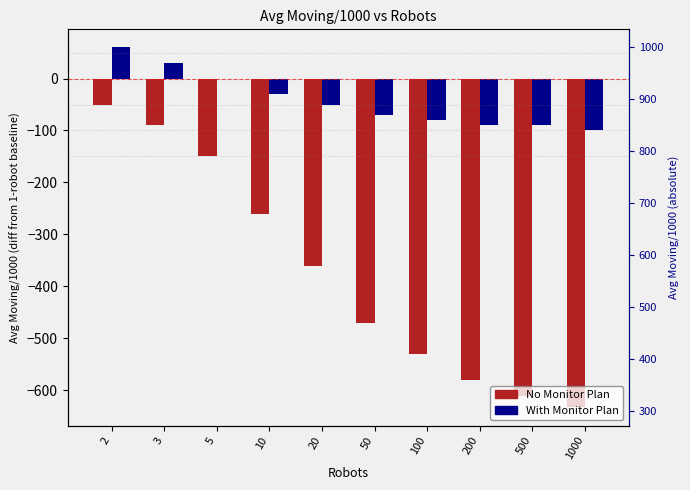

Count the number of data series in this chart.

2